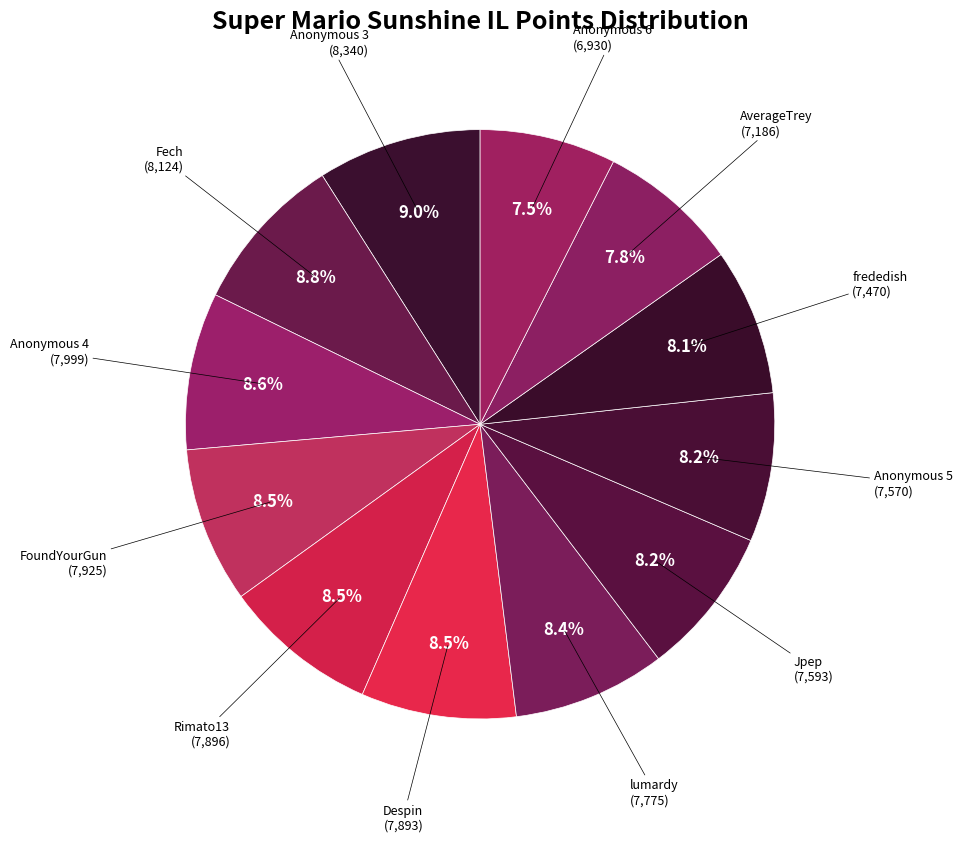

Which slice is the smallest?

Anonymous 6